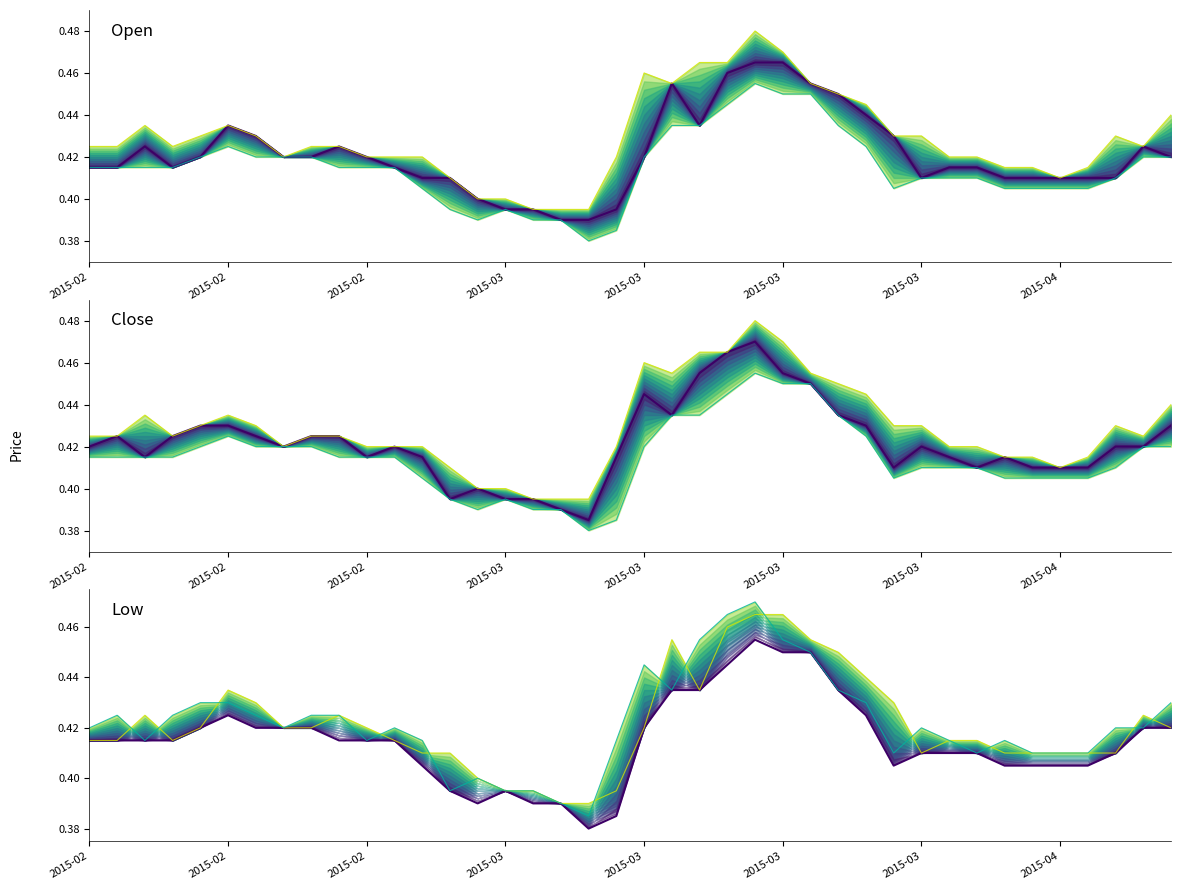

What is the label of the 20th point from the left?

19